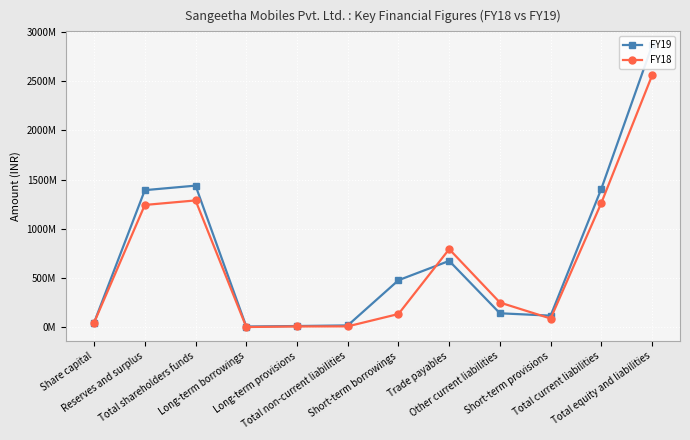

List the series in order of their overall mean, highest first.

FY19, FY18